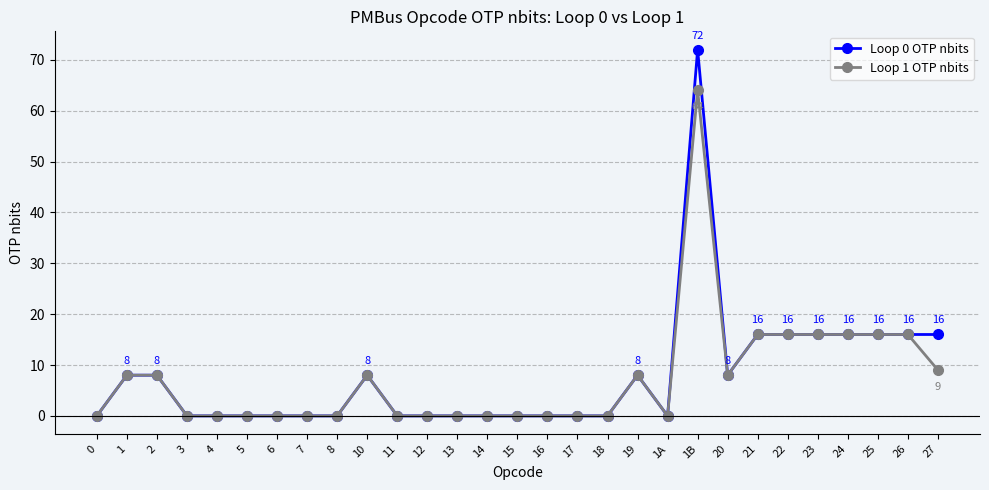

What is the label of the 15th point from the left?

15